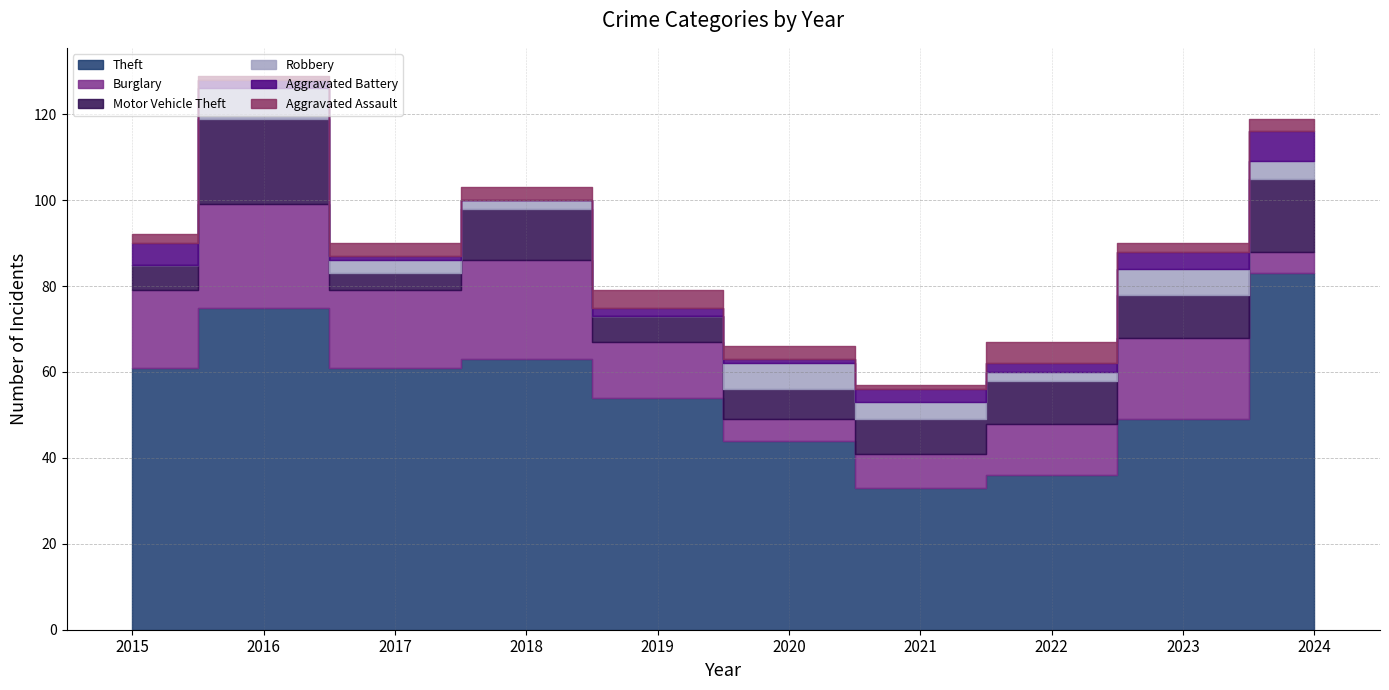

True or false: Robbery has a value of 1 at 2024.

False